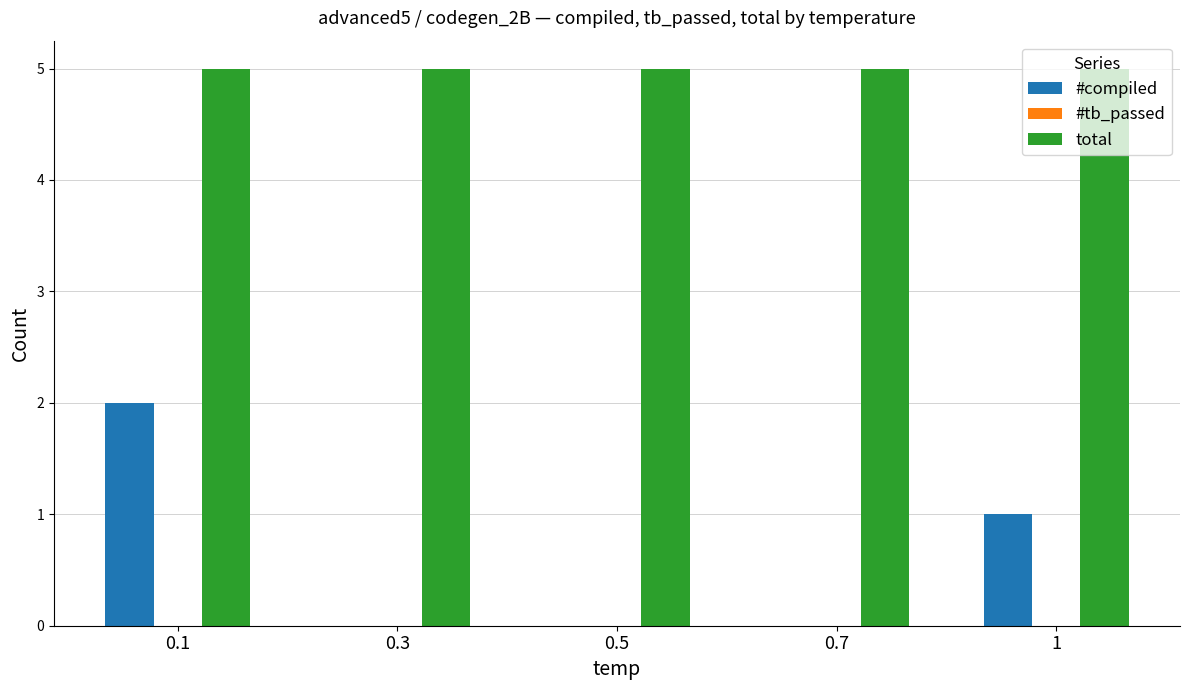

Between 0.1 and 0.5, which series saw the biggest shift?

#compiled